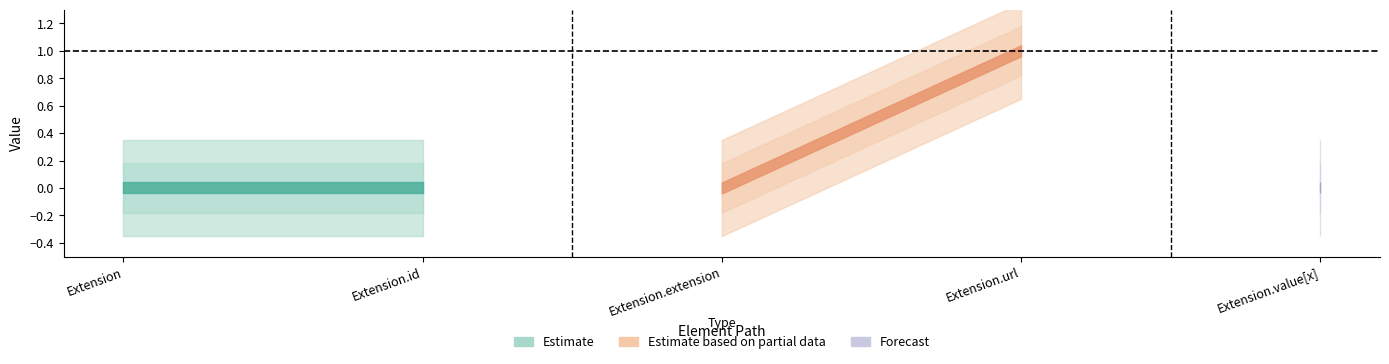

At which category does Min reach its first local peak?

Extension.url